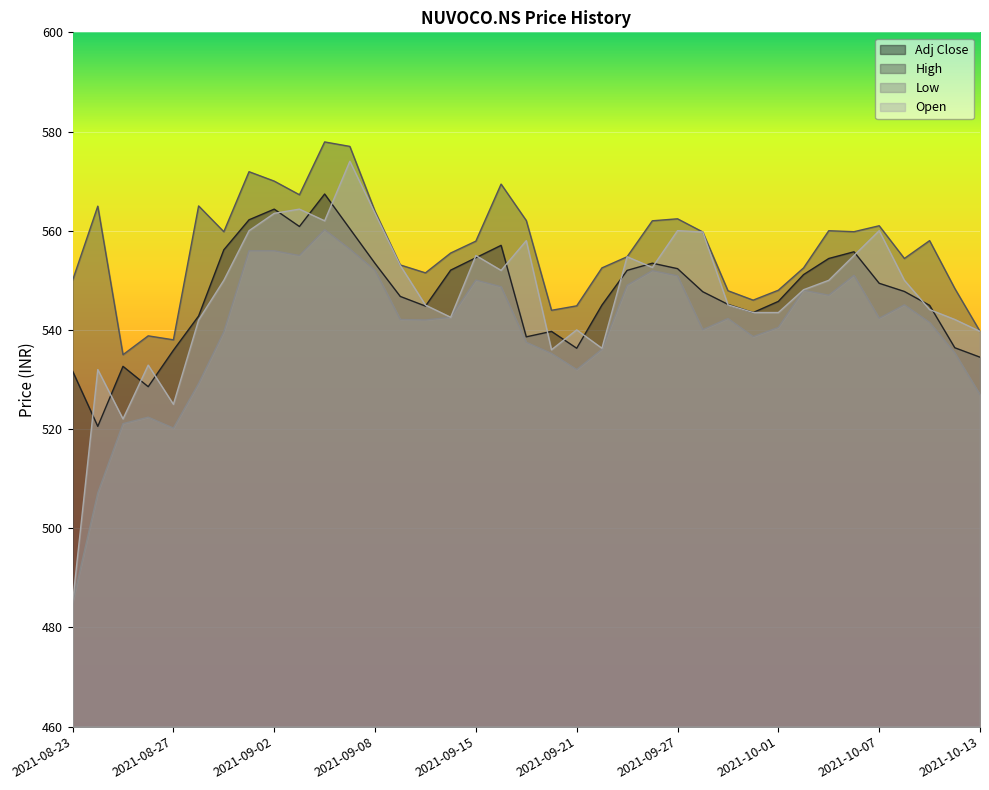

Between 2021-09-21 and 2021-09-22, which is larger?

2021-09-22